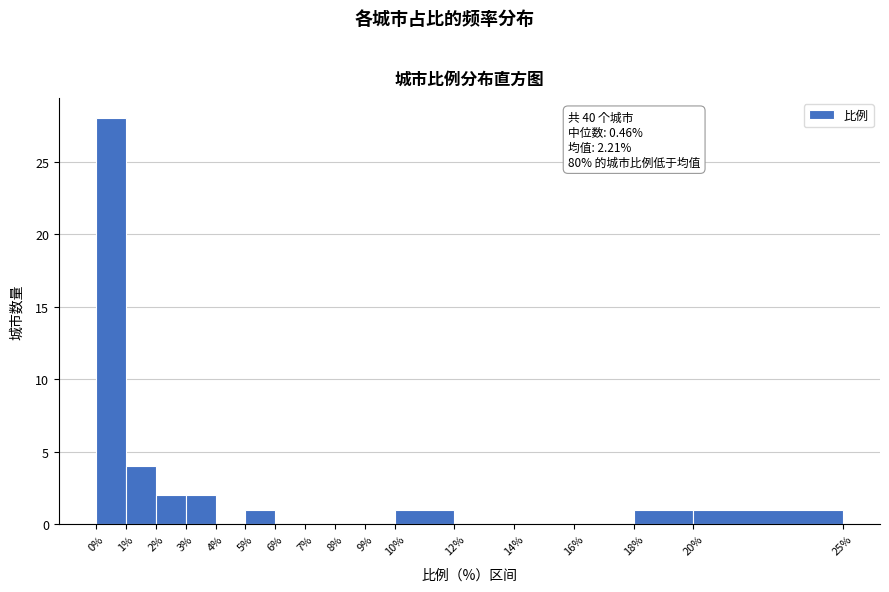

Which range on the x-axis has the tallest bar?

0% to 1%